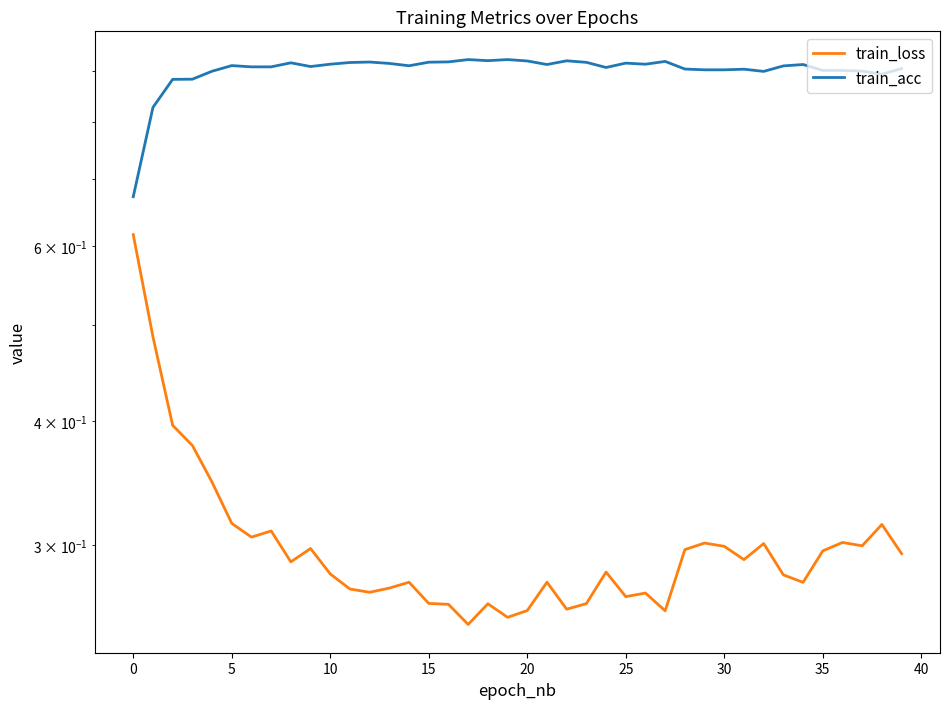

Where is train_loss nearest to the value 0?

17